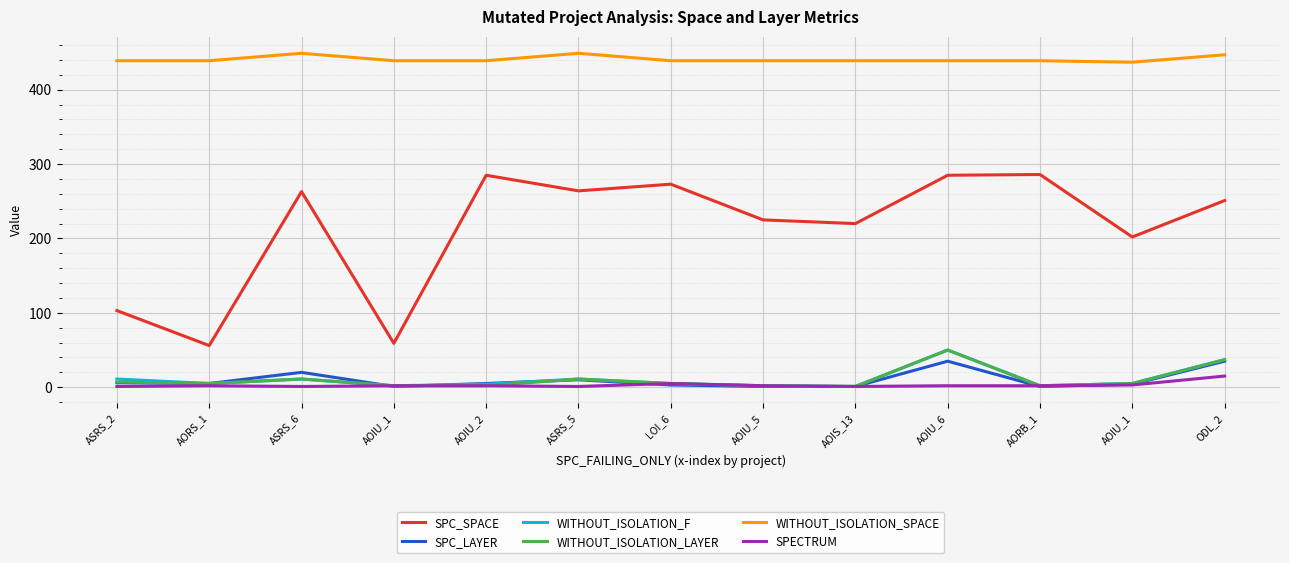

What is the highest value of the WITHOUT_ISOLATION_F series?

50